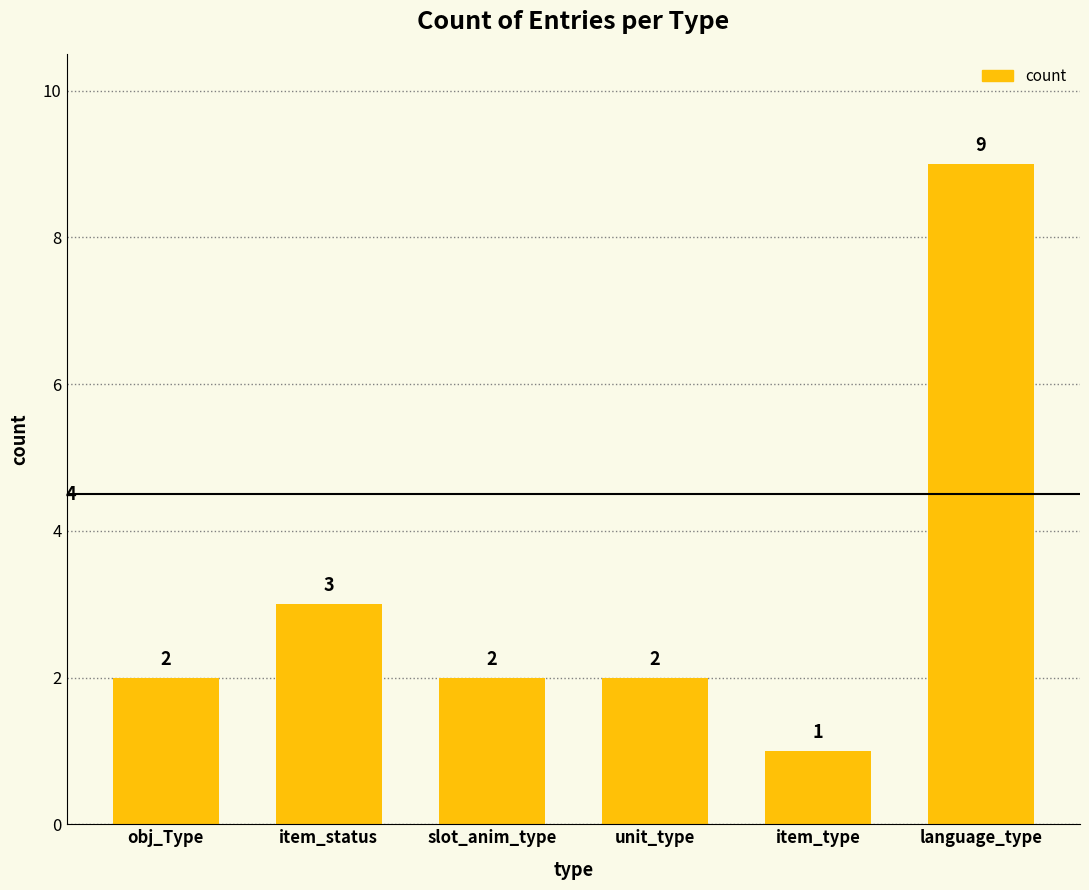

The value at unit_type is 2. True or false?

True